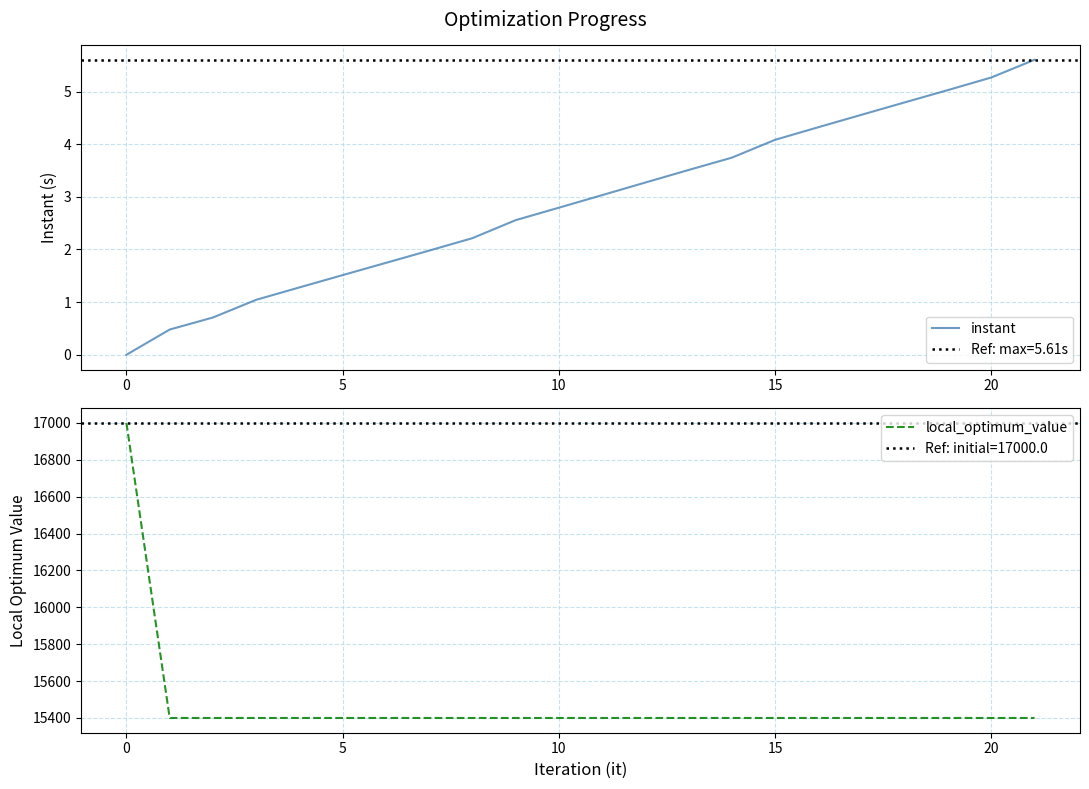

What is the average value of the local_optimum_value series?

15473